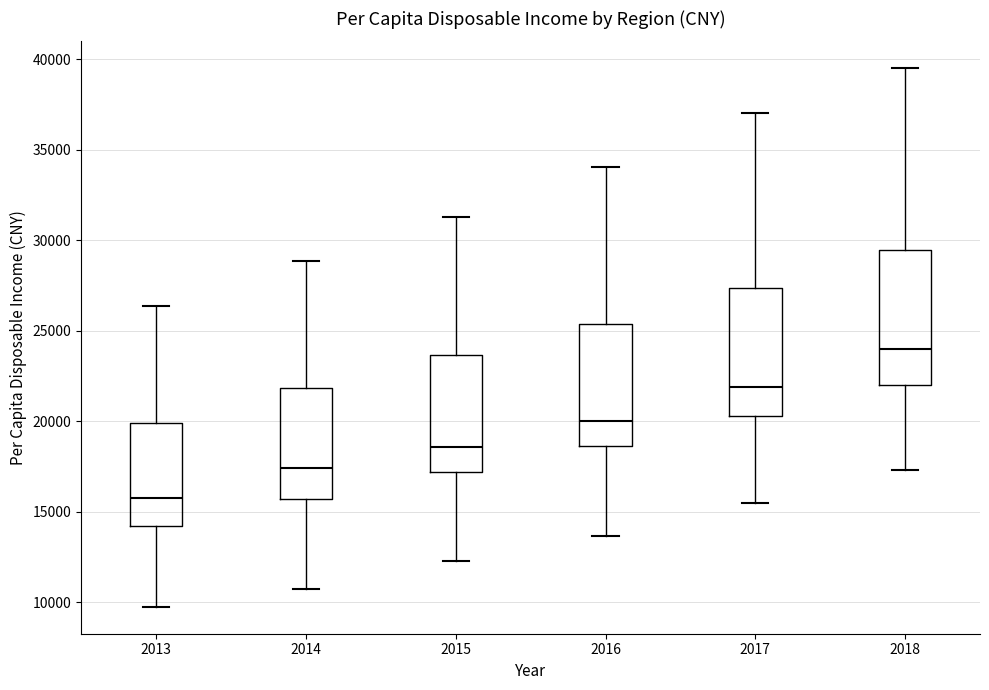

Where does the lower whisker of the box at x = 2013 end on the y-axis? The values are not printed on the chart, so give them approximately, as read against the axis.

9500